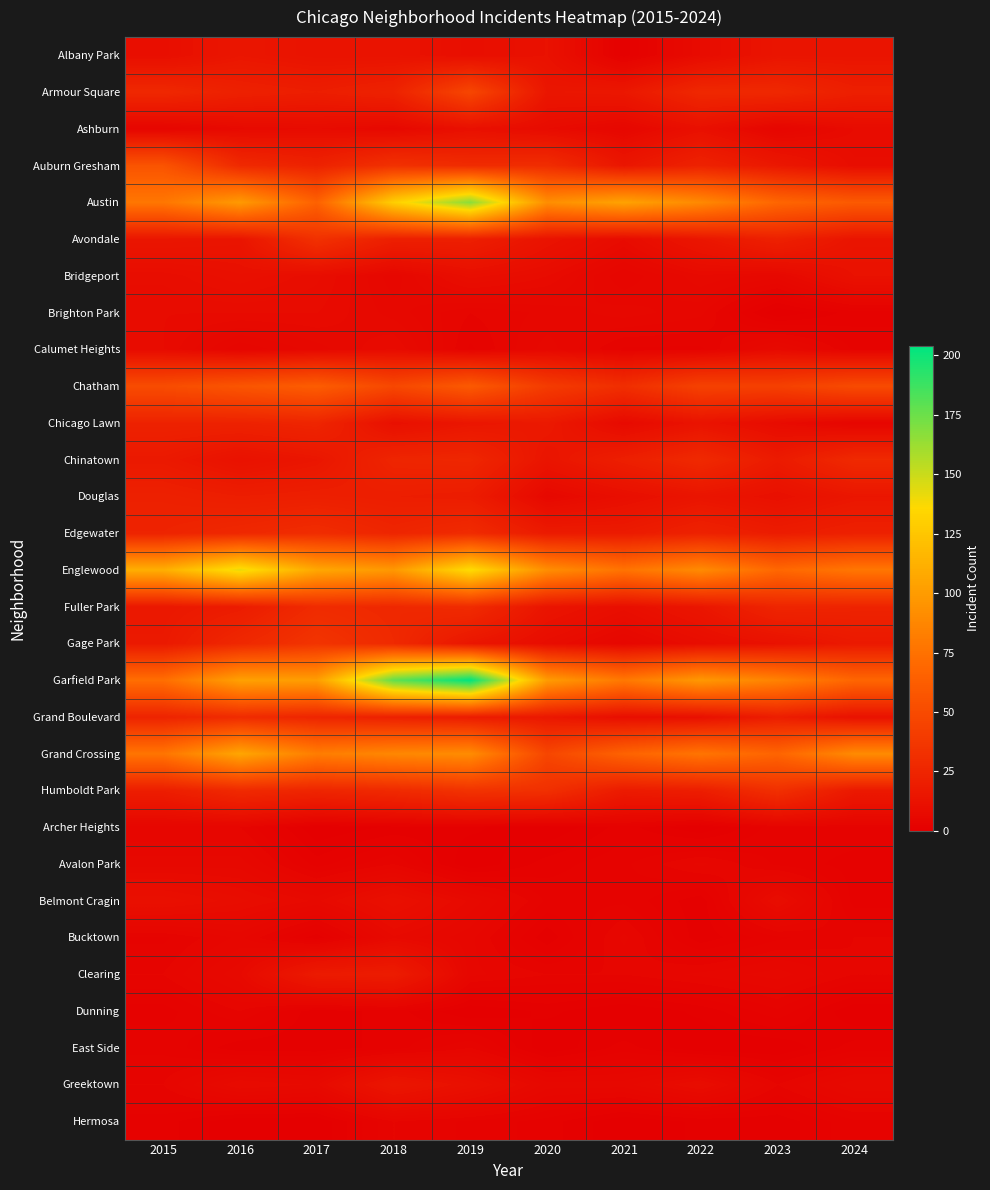

What is the total value across all series at 2023?

605